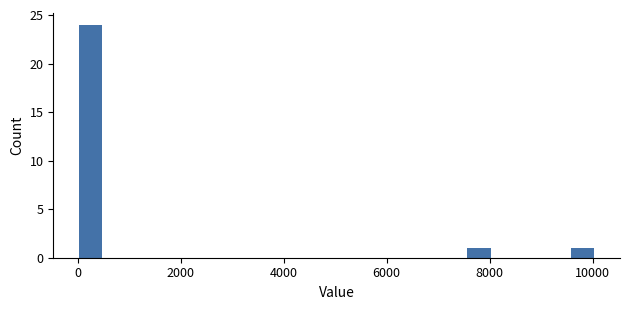

Read against the x-axis, roughly where is the centre of the tallest bar?

200